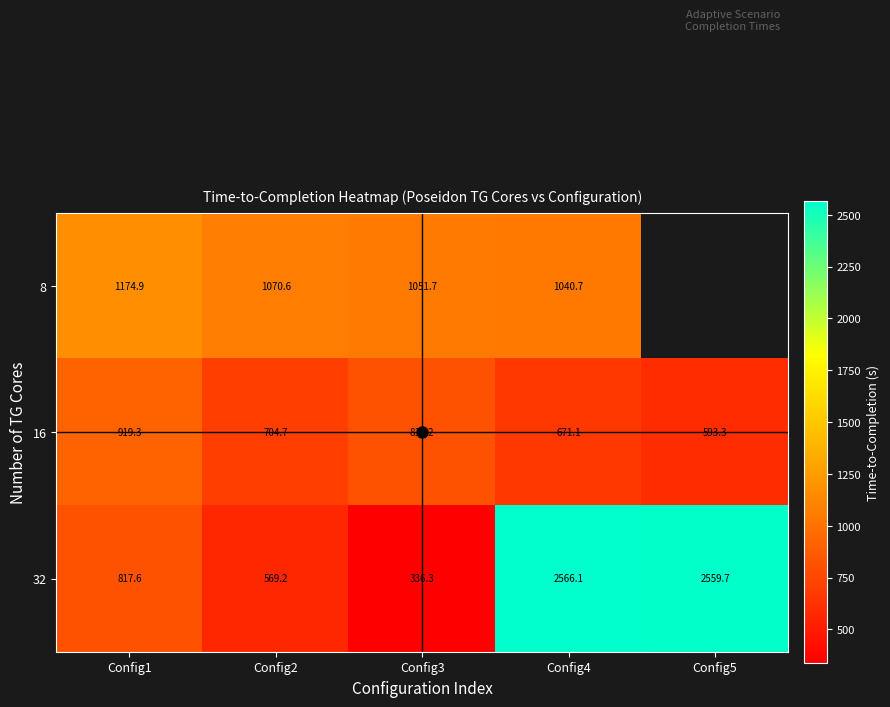

At which category is the sum across all series the highest?

Config4